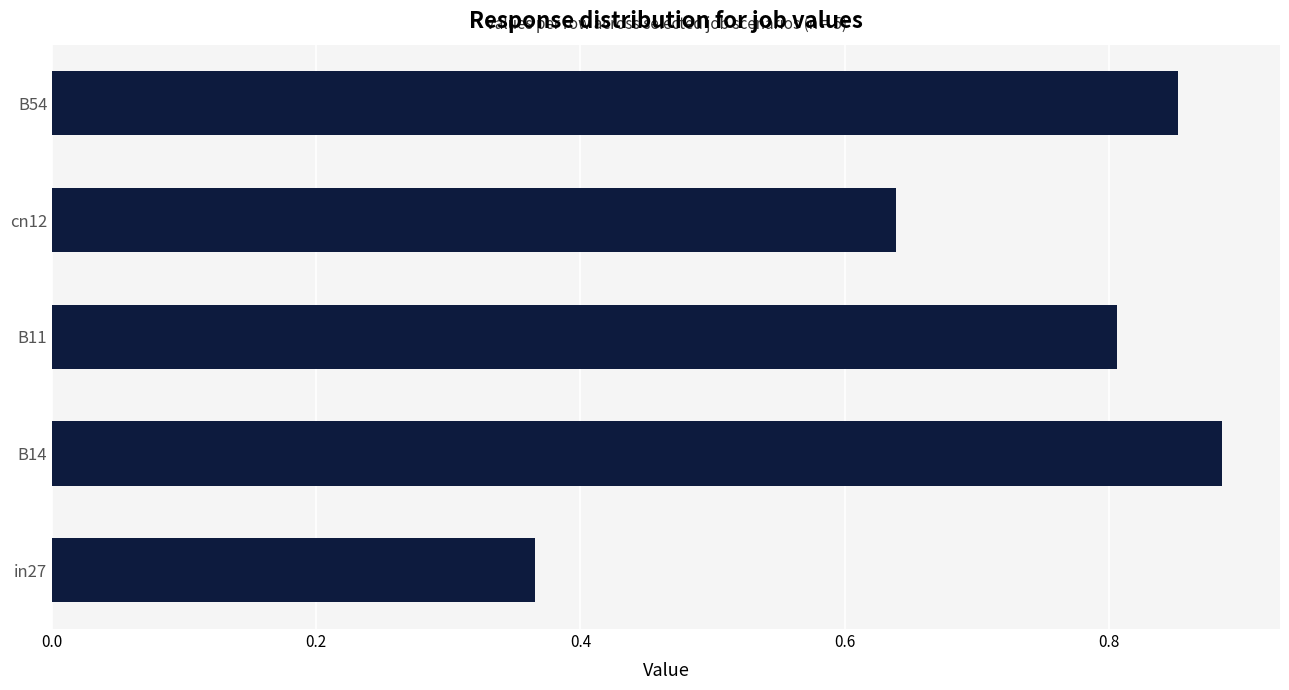

What is the sum of all values?

3.5